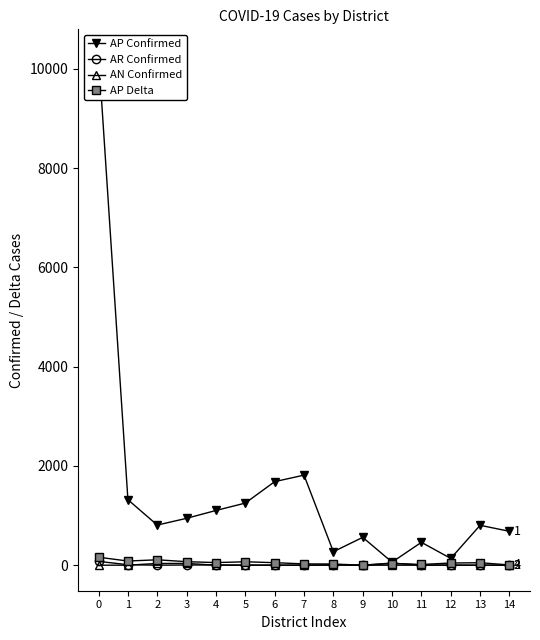

Rank the series by their maximum value, from lowest to highest.

AN Confirmed, AR Confirmed, AP Delta, AP Confirmed